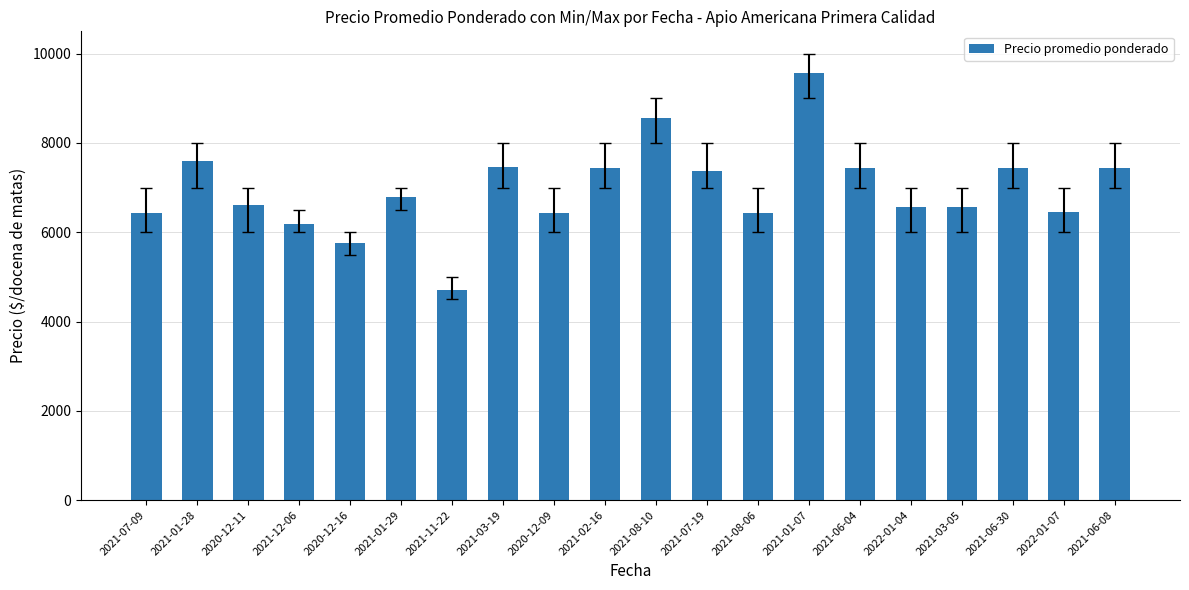

What is the value of the 8th bar from the left?

7471